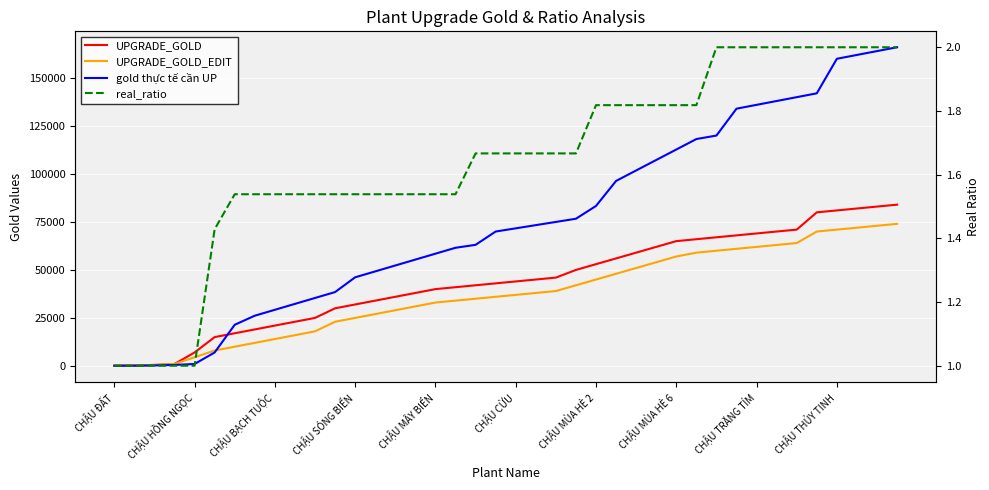

How many real_ratio values are between 1 and 2?

40